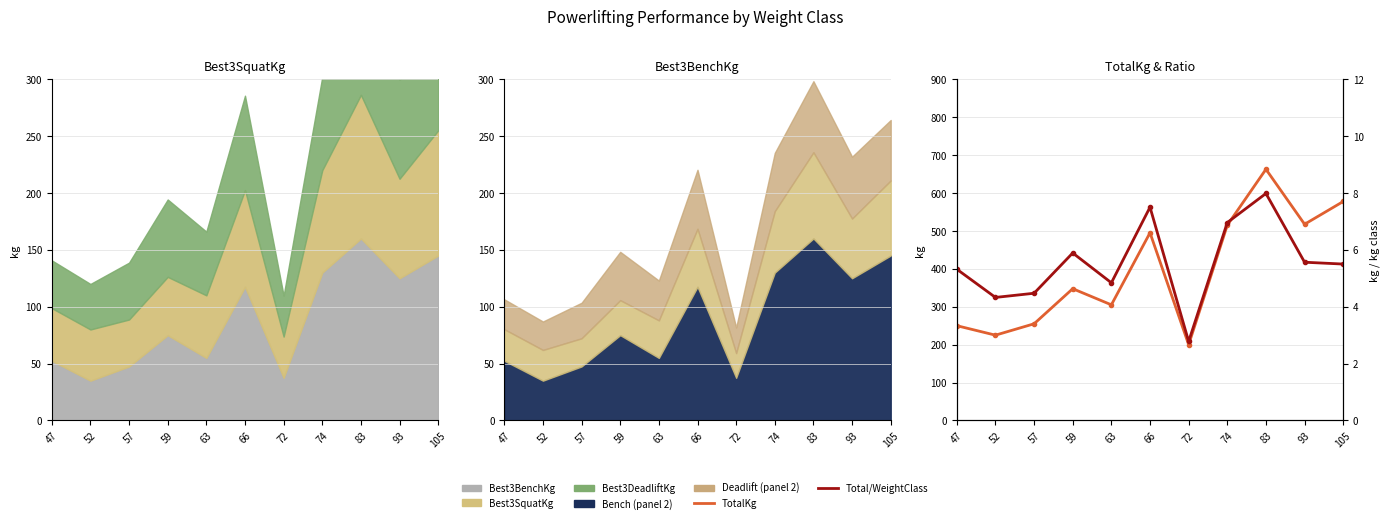

Reading left to right, extract all data points from this chart.

TotalKg: 47=250.0	52=225.0	57=255.0	59=347.5	63=305.0	66=495.0	72=200.0	74=515.0	83=662.5	93=517.5	105=577.5
Total/WeightClass: 47=5.3	52=4.3	57=4.5	59=5.9	63=4.8	66=7.5	72=2.8	74=7.0	83=8.0	93=5.6	105=5.5